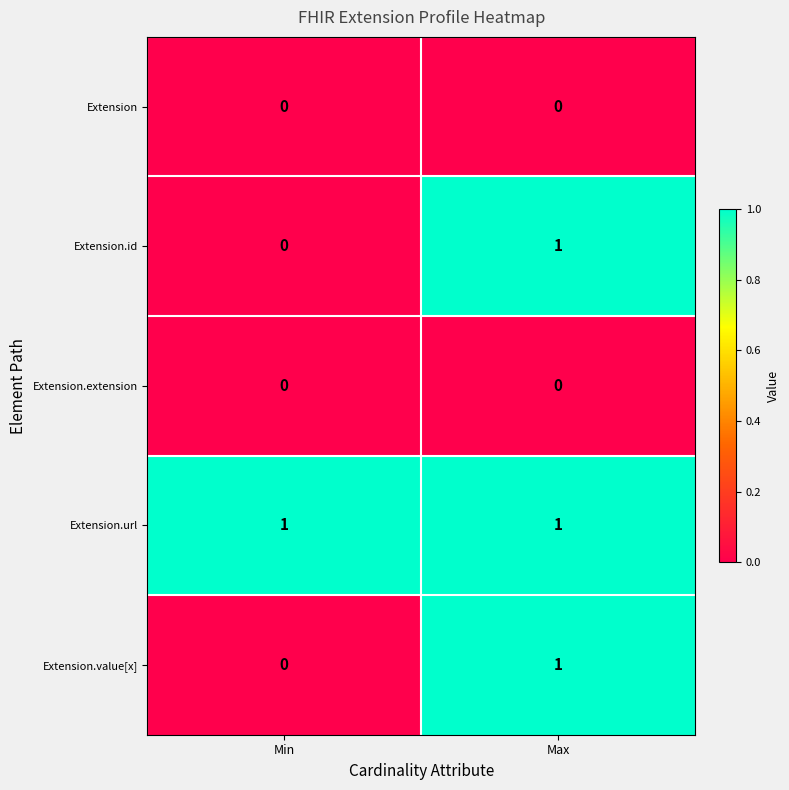

What is the maximum value shown in the chart?

1